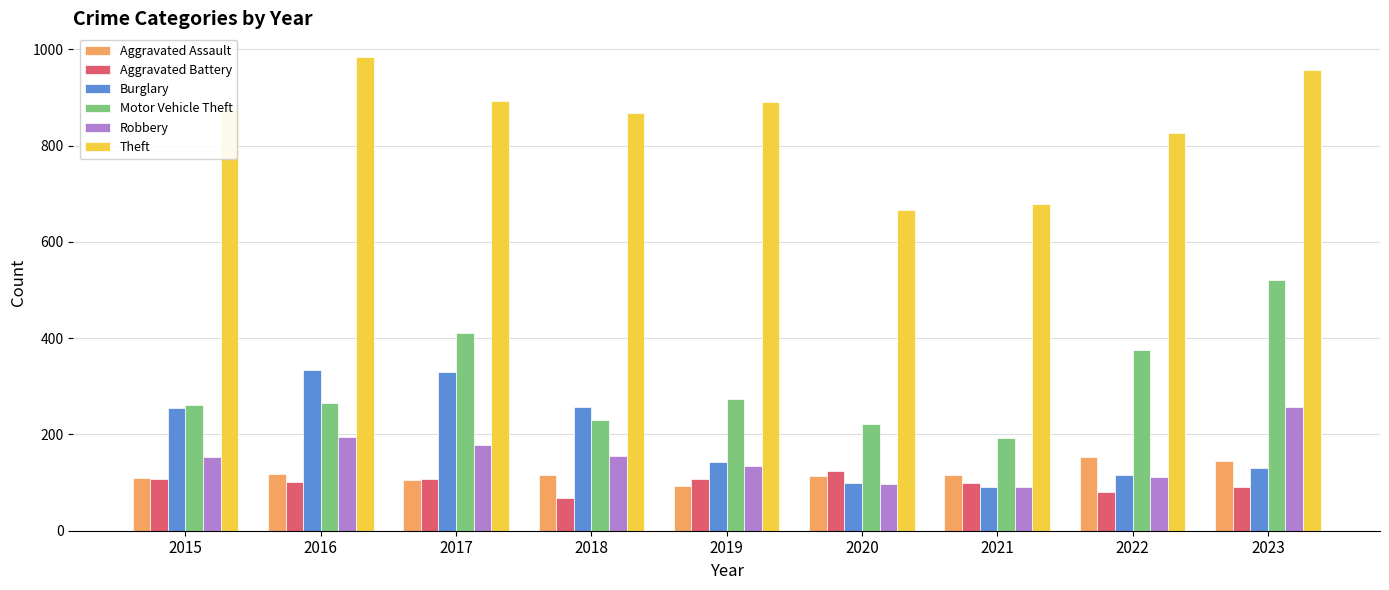

Rank the series by their maximum value, from lowest to highest.

Aggravated Battery, Aggravated Assault, Robbery, Burglary, Motor Vehicle Theft, Theft